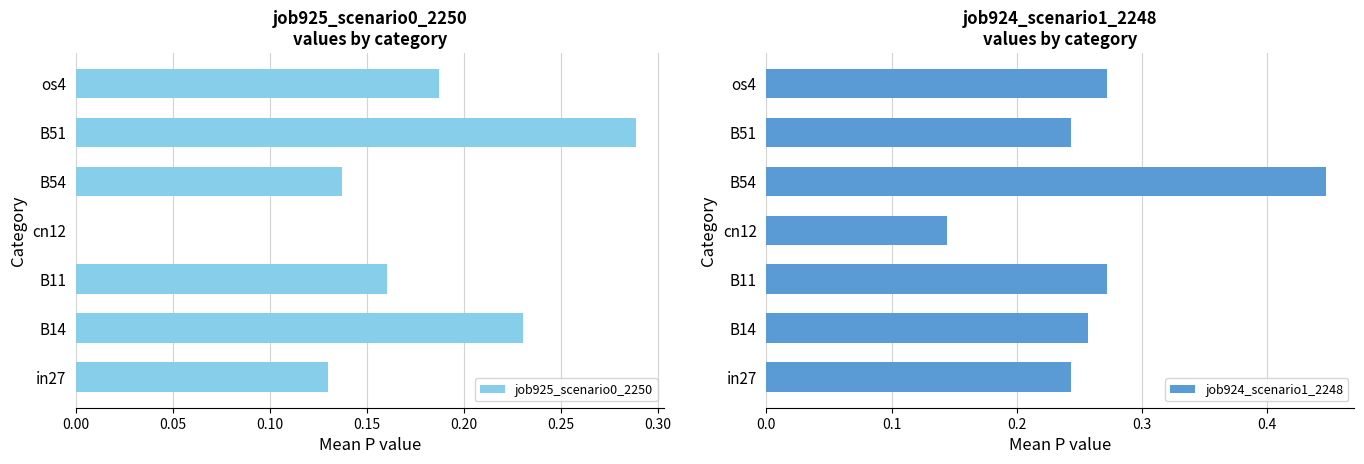

Count the job924_scenario1_2248 values in the range 0 to 1.

7